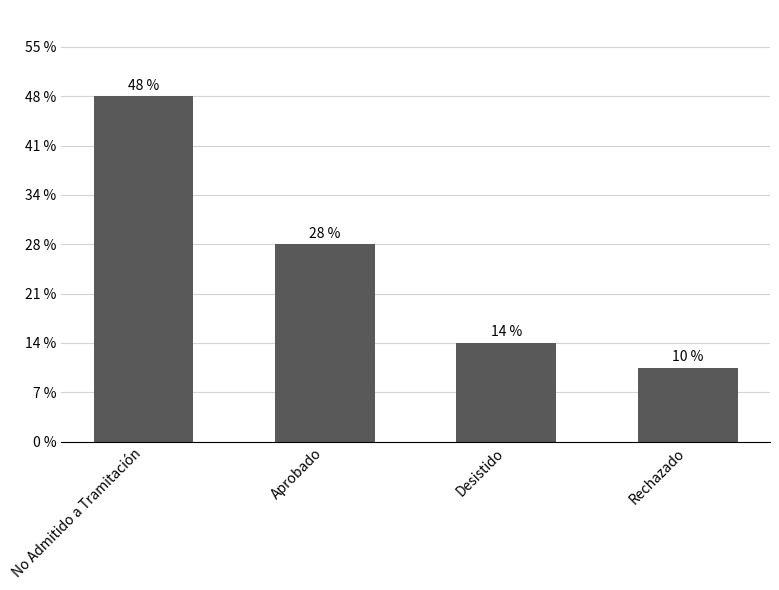

The chart shows a value of 8 at Aprobado. True or false?

True